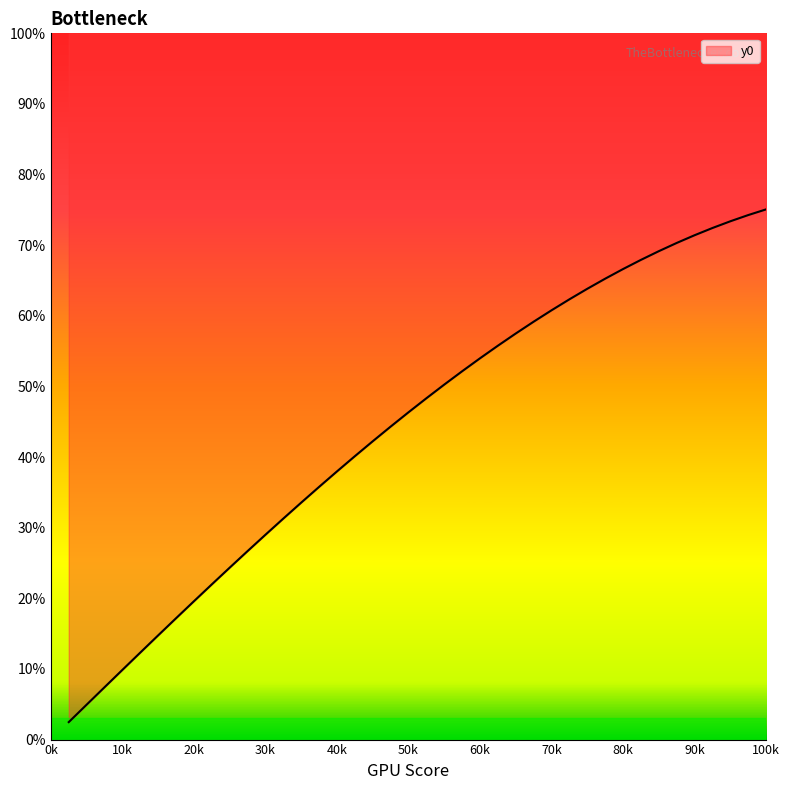

What is the greatest value displayed?

0.8